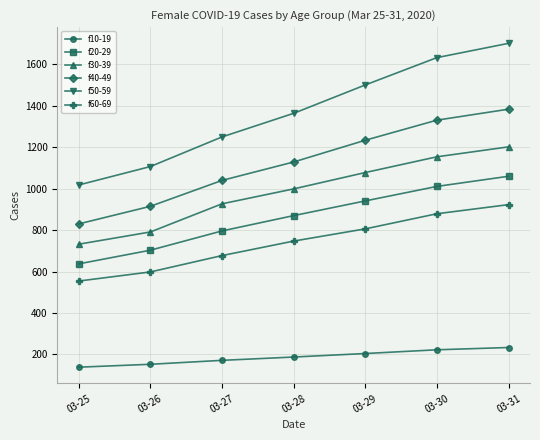

List the series in order of their peak value, lowest first.

f10-19, f60-69, f20-29, f30-39, f40-49, f50-59